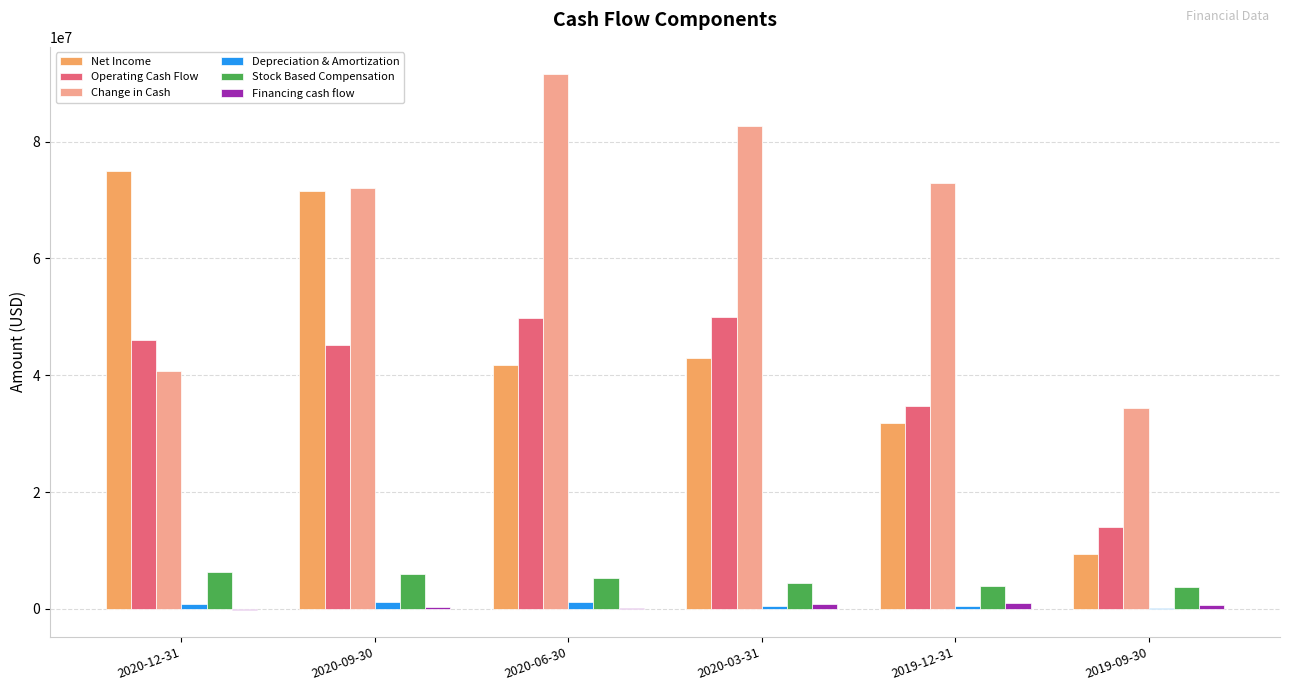

At which category is the sum across all series the highest?

2020-09-30